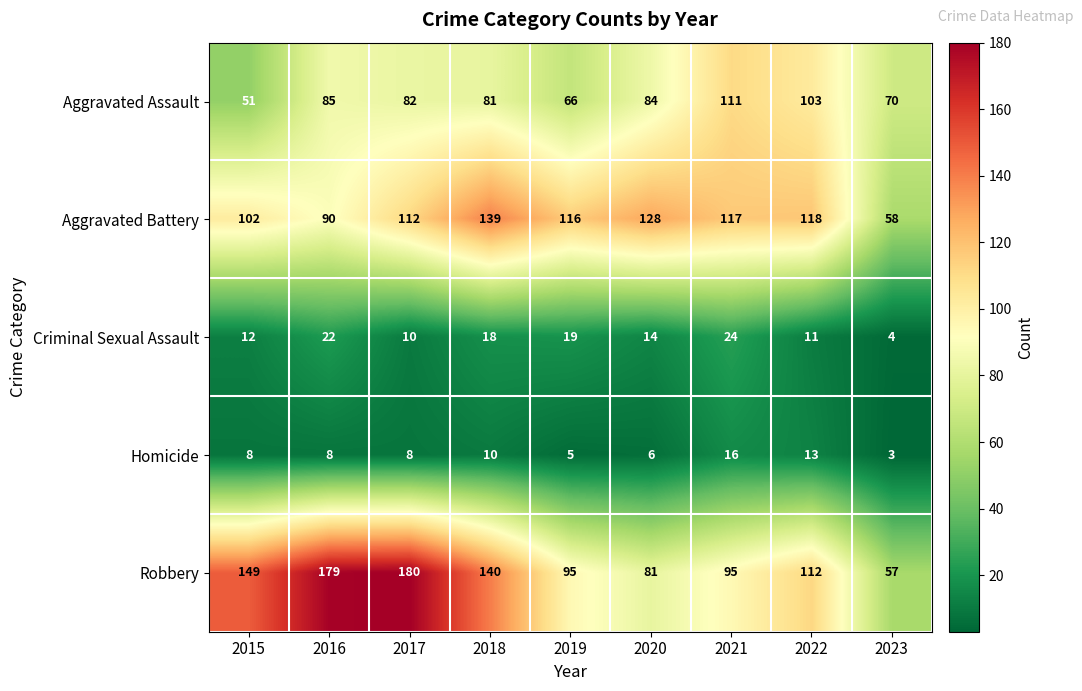

What is the total value across all series at 2019?

301